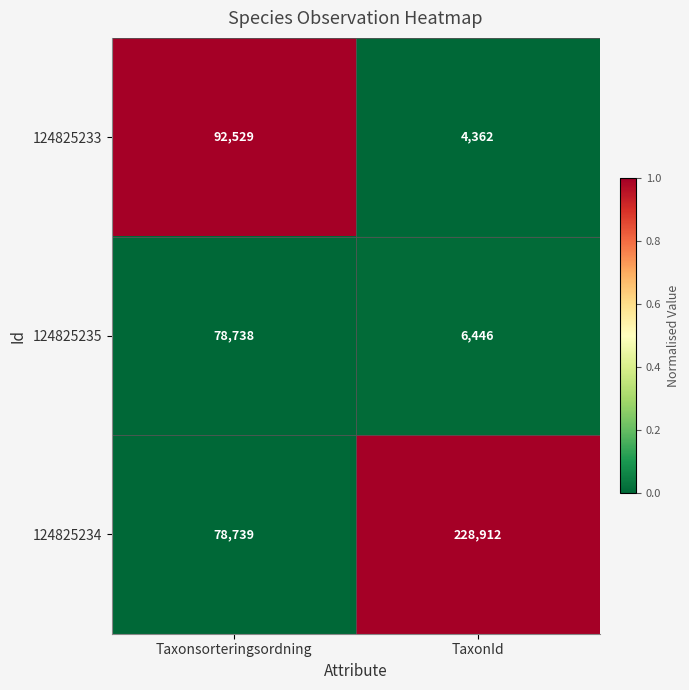

How many values in the 124825235 series are below 78738?

1